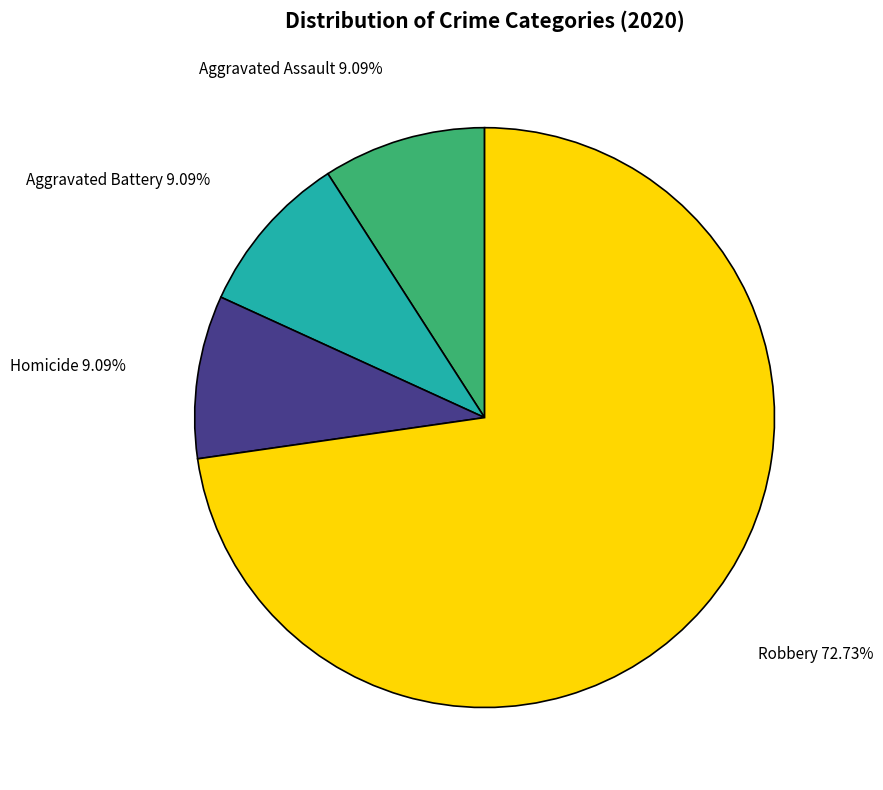

What is the ratio of the value at Aggravated Battery to the value at Aggravated Assault?

1.0